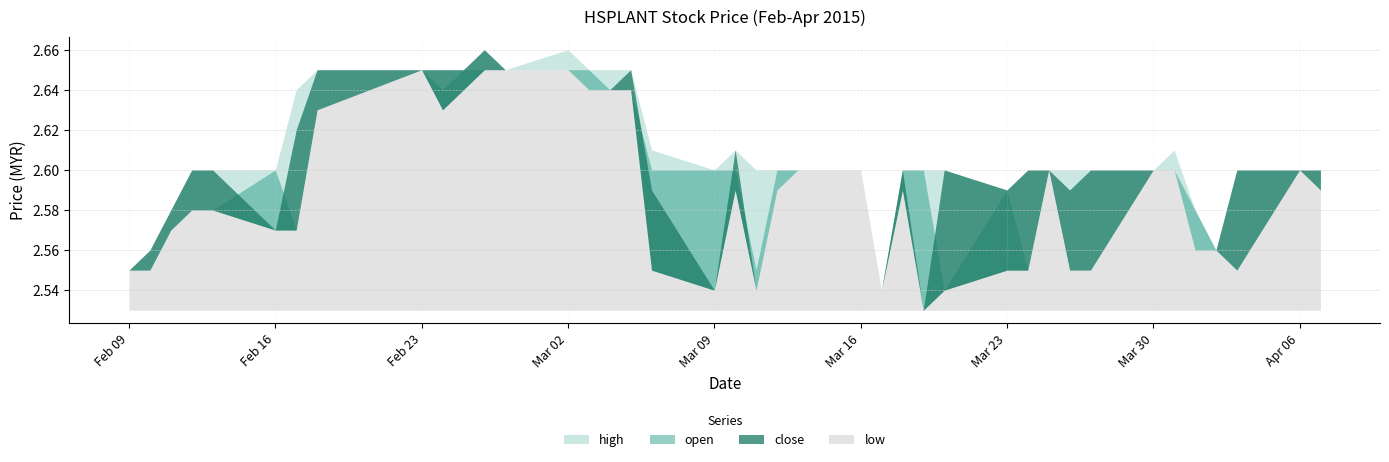

Reading right to left, what are all the values shown in this chart?

low: 2.6	2.6	2.5	2.6	2.6	2.6	2.6	2.5	2.5	2.6	2.5	2.5	2.5	2.5	2.6	2.5	2.6	2.6	2.6	2.5	2.6	2.5	2.5	2.6	2.6	2.6	2.6	2.6	2.6	2.6	2.6	2.6	2.6	2.6	2.6	2.6	2.6	2.6	2.5	2.5
close: 2.6	2.6	2.6	2.6	2.6	2.6	2.6	2.6	2.6	2.6	2.6	2.6	2.6	2.5	2.6	2.5	2.6	2.6	2.6	2.5	2.6	2.5	2.6	2.6	2.6	2.6	2.6	2.6	2.7	2.6	2.6	2.6	2.6	2.6	2.6	2.6	2.6	2.6	2.6	2.5
open: 2.6	2.6	2.5	2.6	2.6	2.6	2.6	2.5	2.5	2.6	2.5	2.6	2.5	2.6	2.6	2.5	2.6	2.6	2.6	2.5	2.6	2.6	2.6	2.6	2.6	2.6	2.6	2.6	2.6	2.6	2.6	2.6	2.6	2.6	2.6	2.6	2.6	2.6	2.5	2.5
high: 2.6	2.6	2.6	2.6	2.6	2.6	2.6	2.6	2.6	2.6	2.6	2.6	2.6	2.6	2.6	2.5	2.6	2.6	2.6	2.6	2.6	2.6	2.6	2.6	2.6	2.6	2.7	2.6	2.7	2.6	2.6	2.6	2.6	2.6	2.6	2.6	2.6	2.6	2.6	2.5